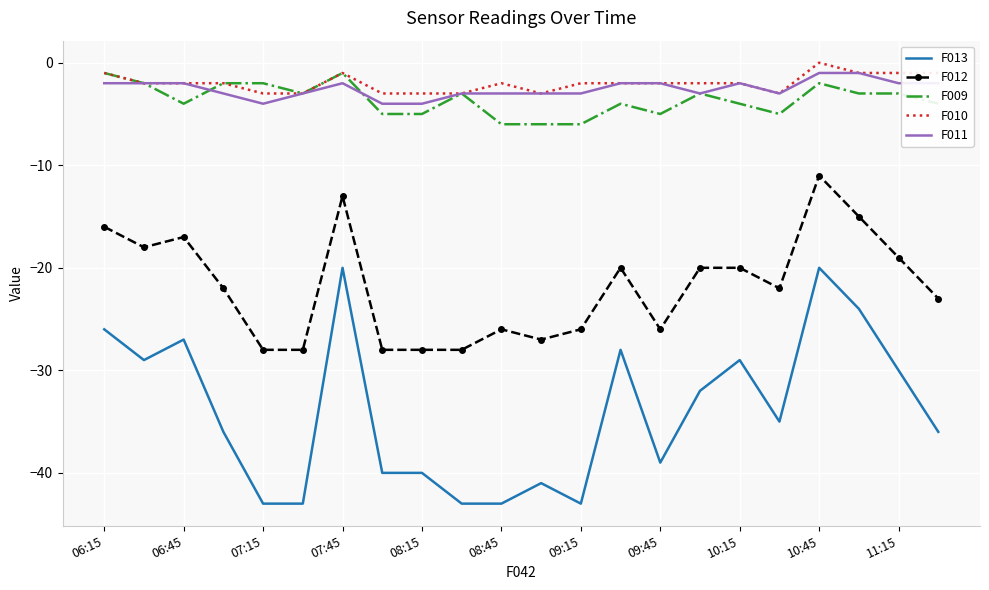

Which series has the widest spread of values?

F013